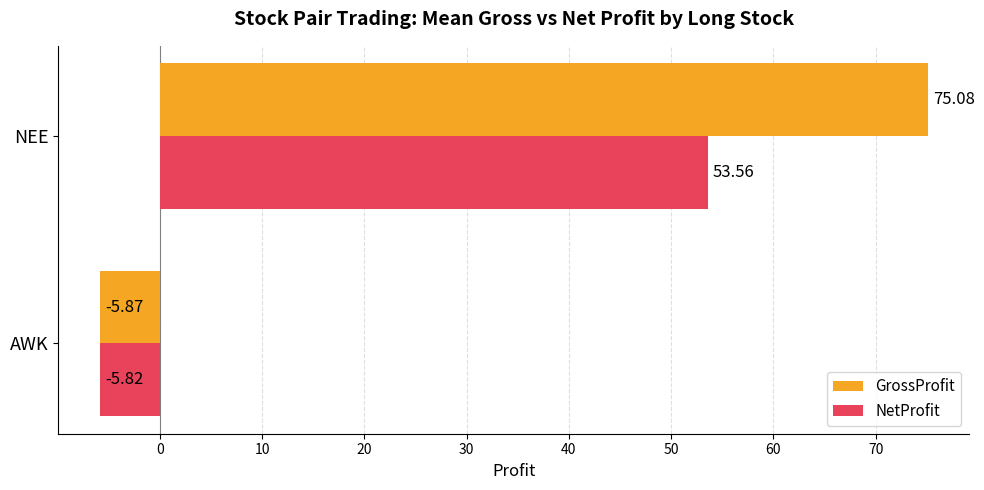

Which series has the largest range (max minus min)?

GrossProfit